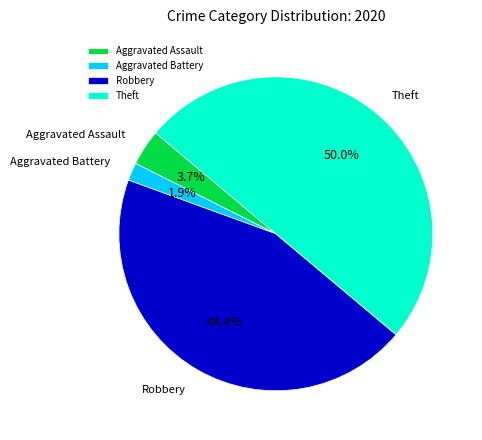

What is the smallest slice in the pie chart?

Aggravated Battery